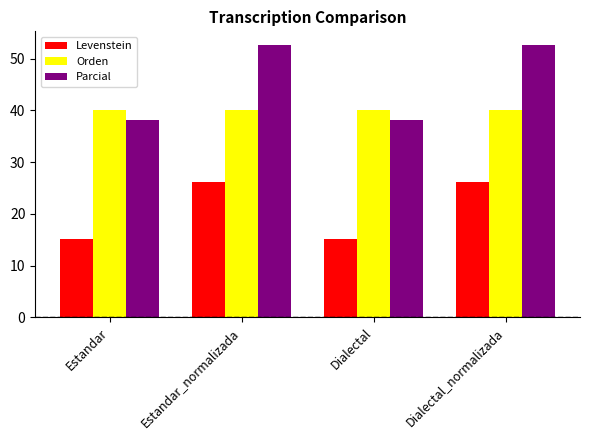

What is the total value across all series at Estandar_normalizada?

118.7